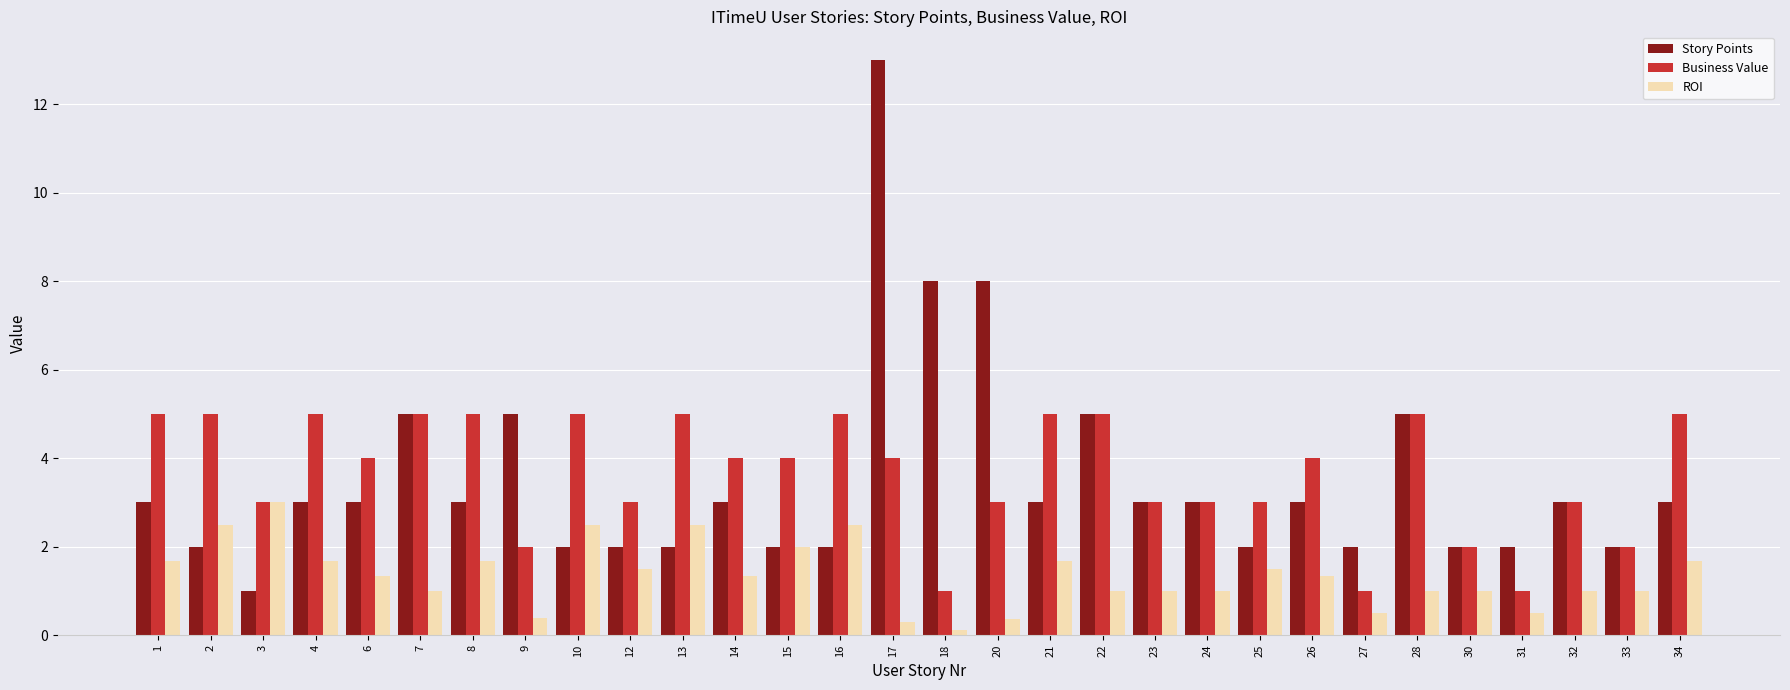

The ROI series shows 1.0 at 25. True or false?

False